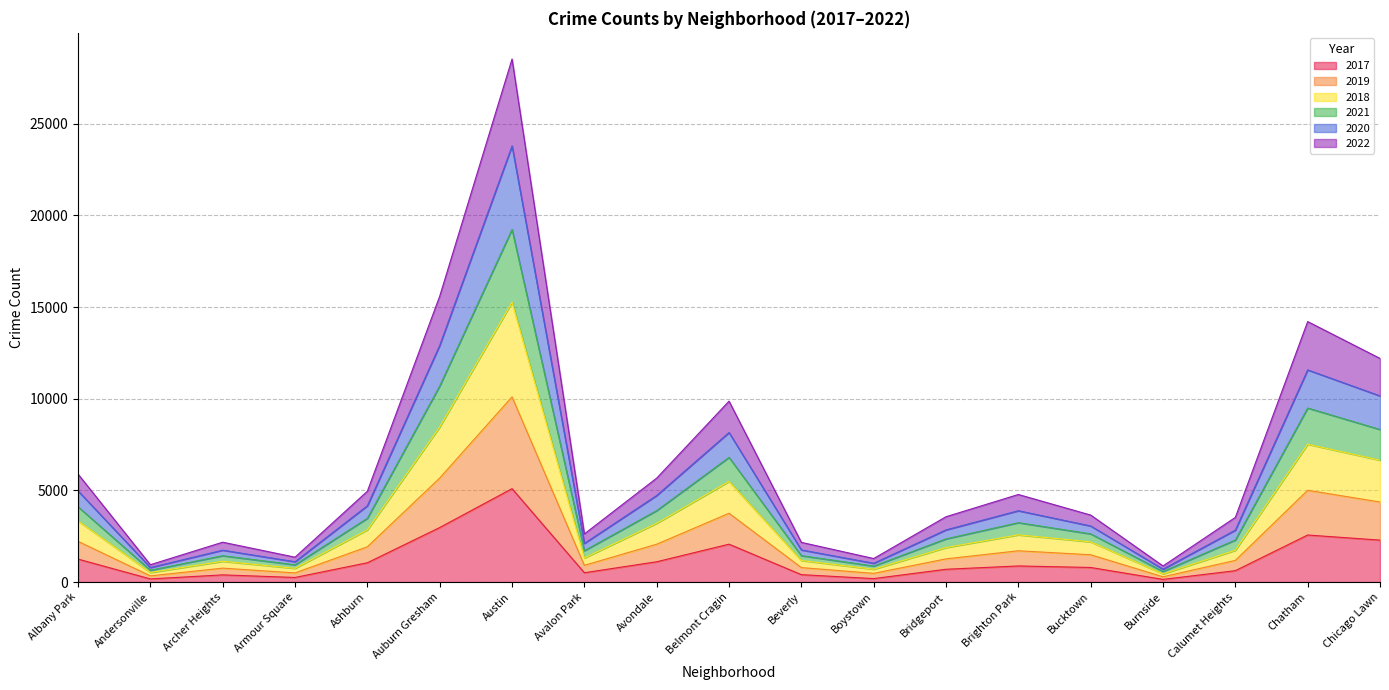

At which category is the sum across all series the highest?

Austin